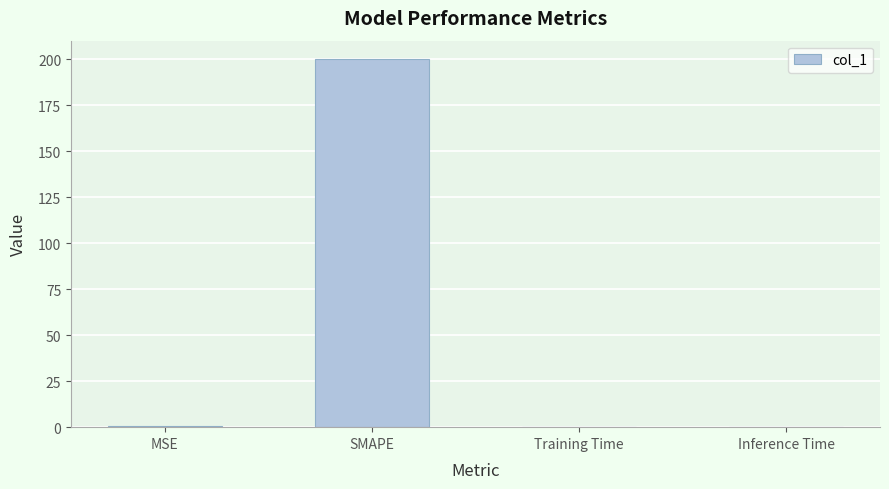

Between MSE and SMAPE, which is larger?

SMAPE